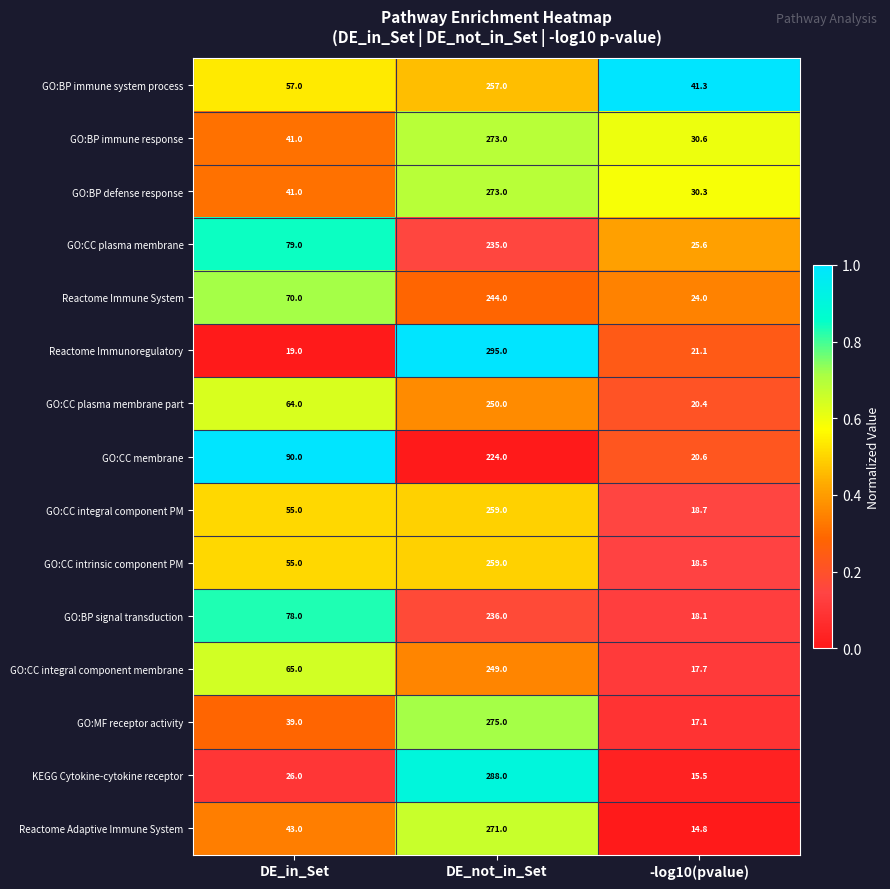

Where is GO:CC integral component PM nearest to the value 138?

DE_in_Set